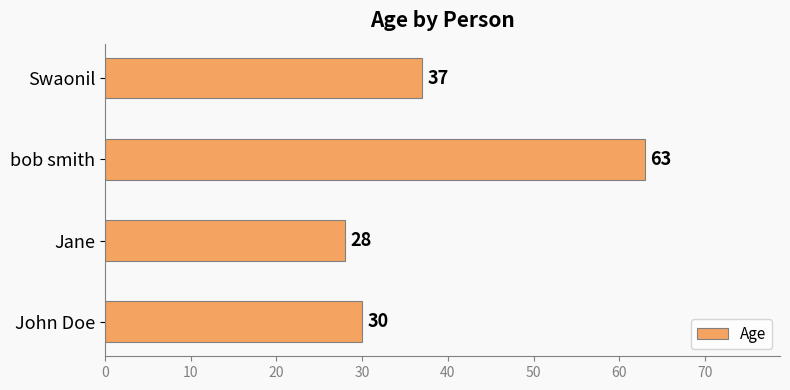

Where is the data nearest to the value 45?

Swaonil